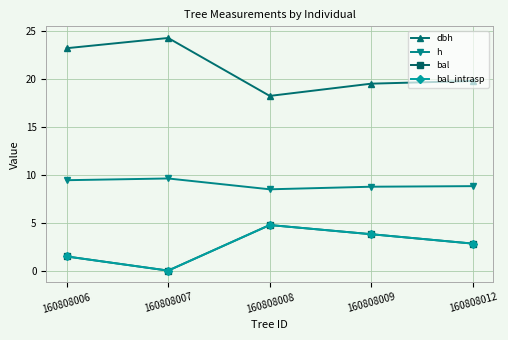

Which label corresponds to the largest value in the chart?

160808007